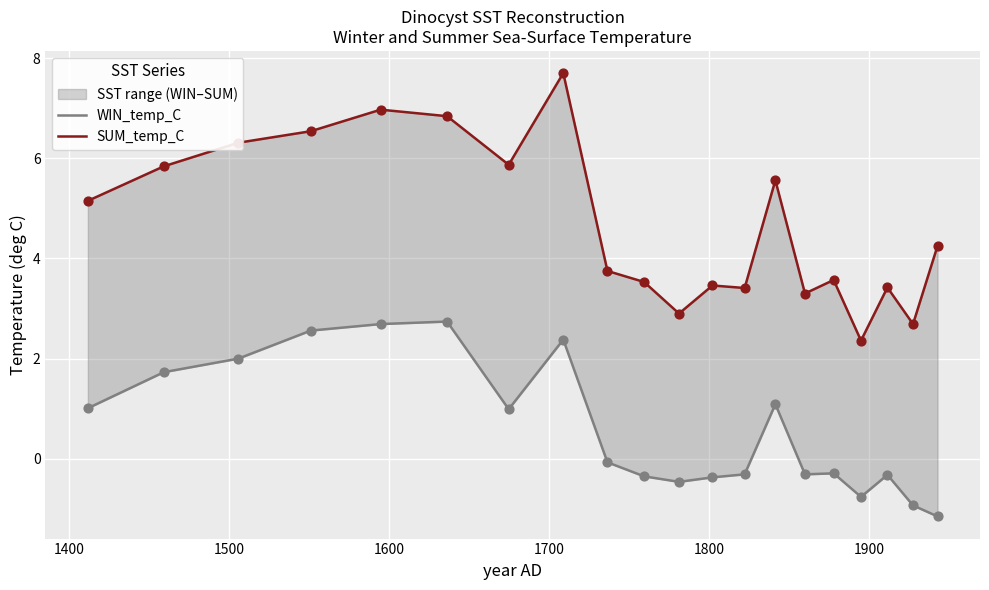

Which series has the largest total across all categories?

SUM_temp_C